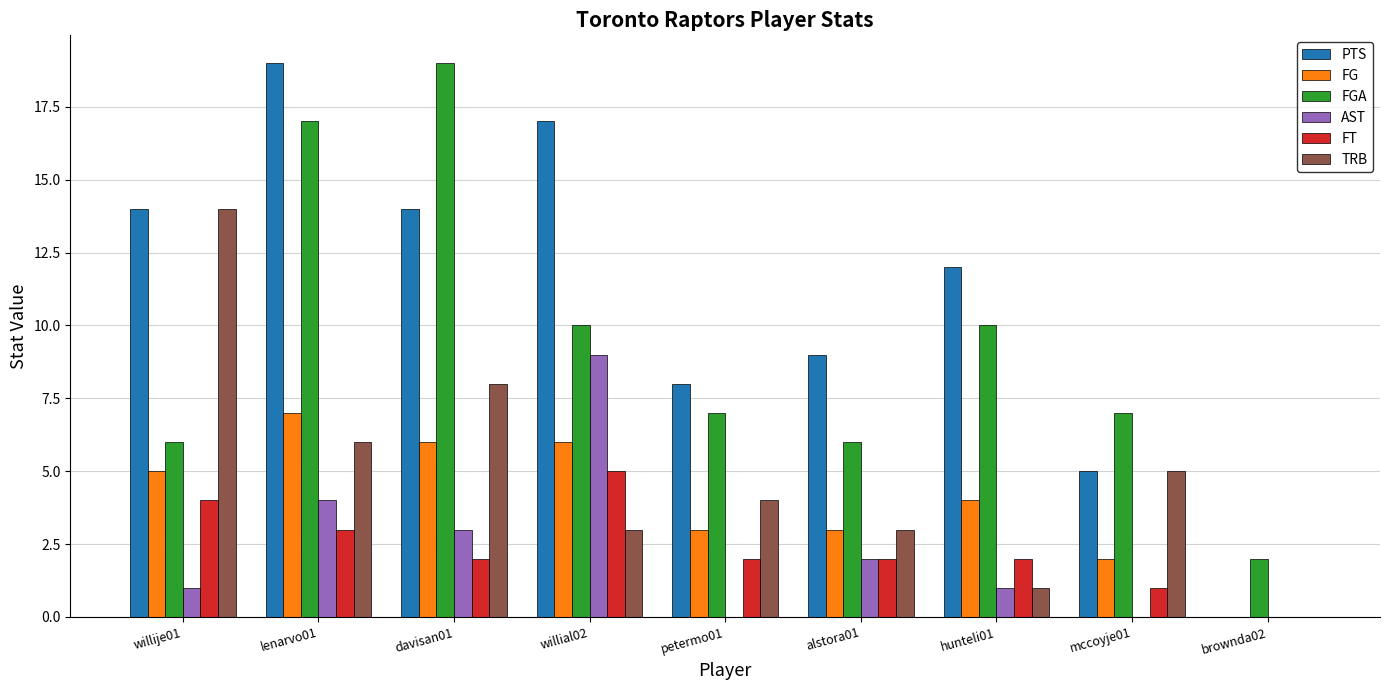

The FG series shows 3 at brownda02. True or false?

False